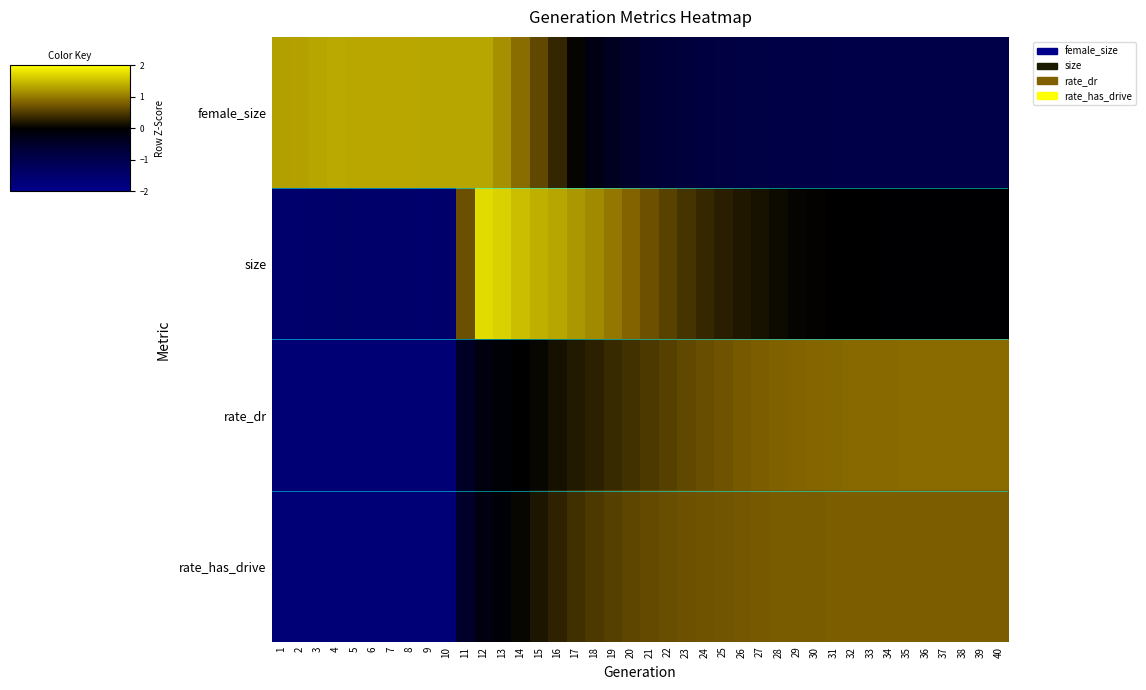

How many distinct data groups are displayed?

4